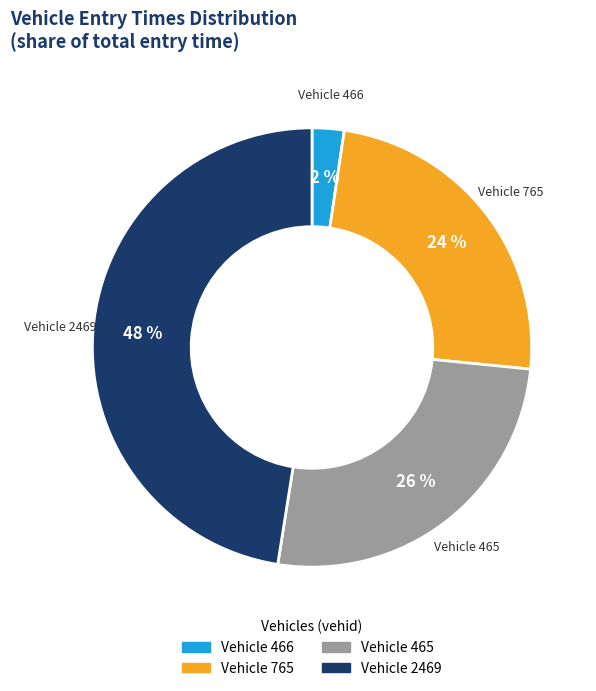

Is there a majority slice in this chart?

No